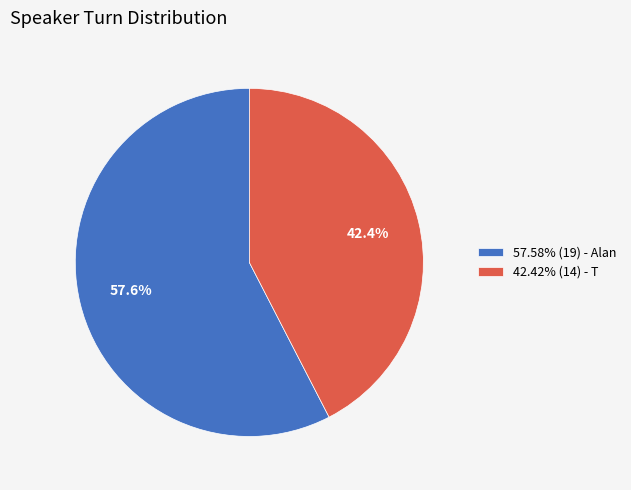

Approximately how many times larger is the value at 57.58% (19) - Alan compared to 42.42% (14) - T?

1.4